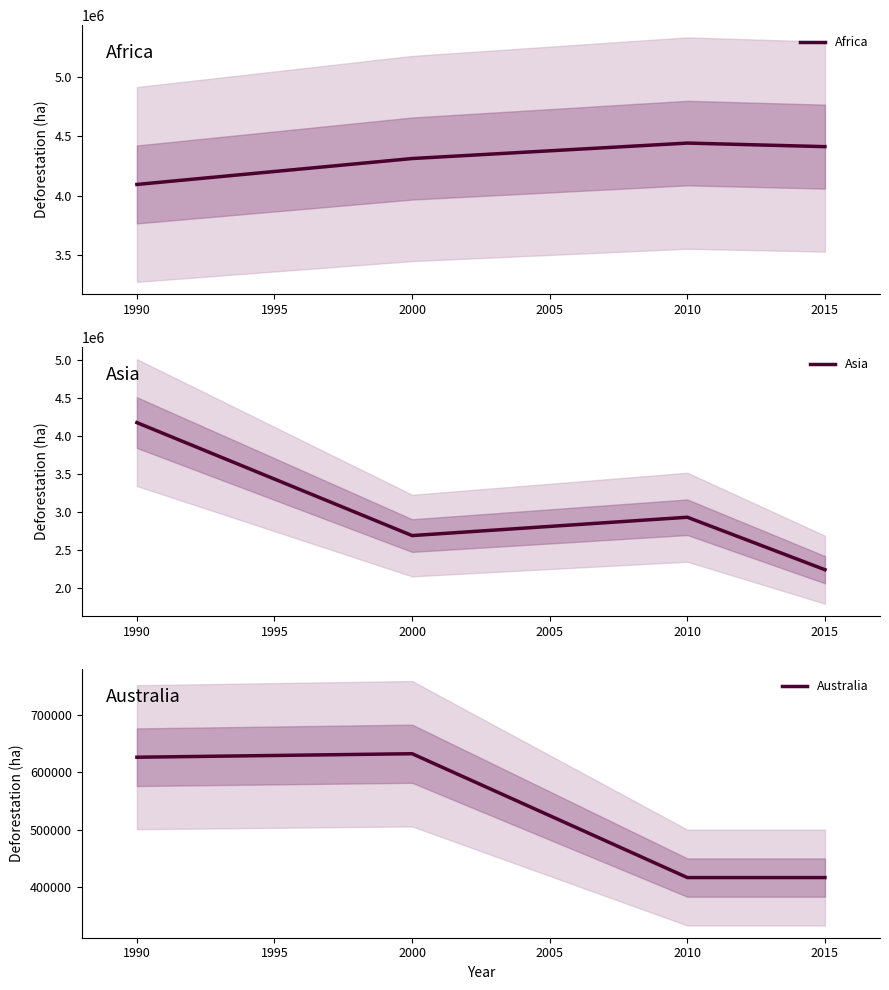

What is the value of the Asia point at the 2nd from the left?

2684000